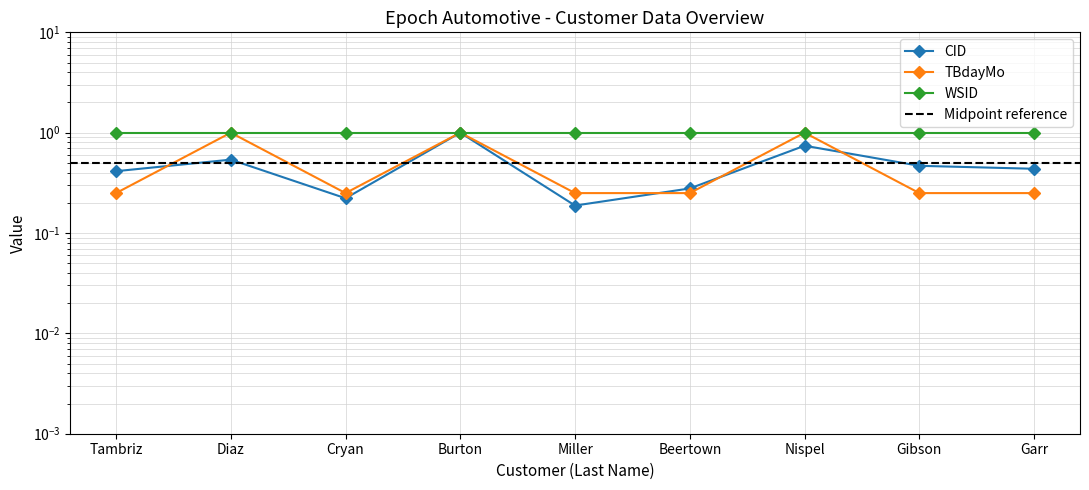

Is this an area chart (filled region under the line)?

No